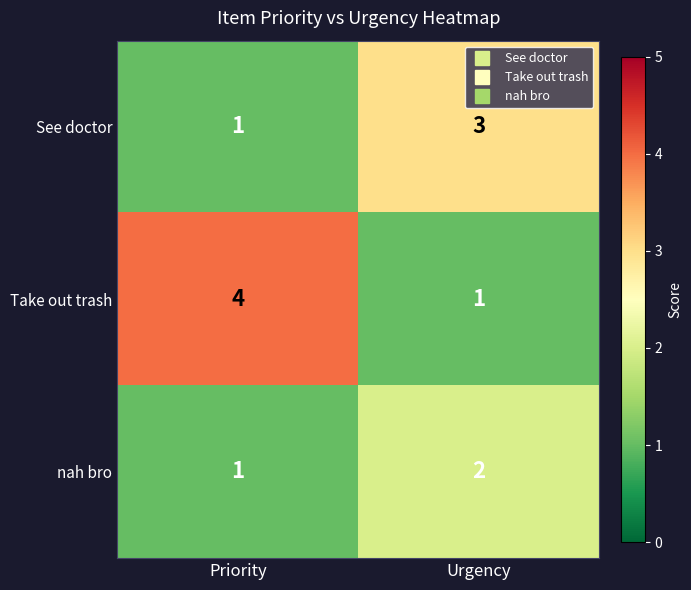

True or false: See doctor has a value of 3 at Urgency.

True